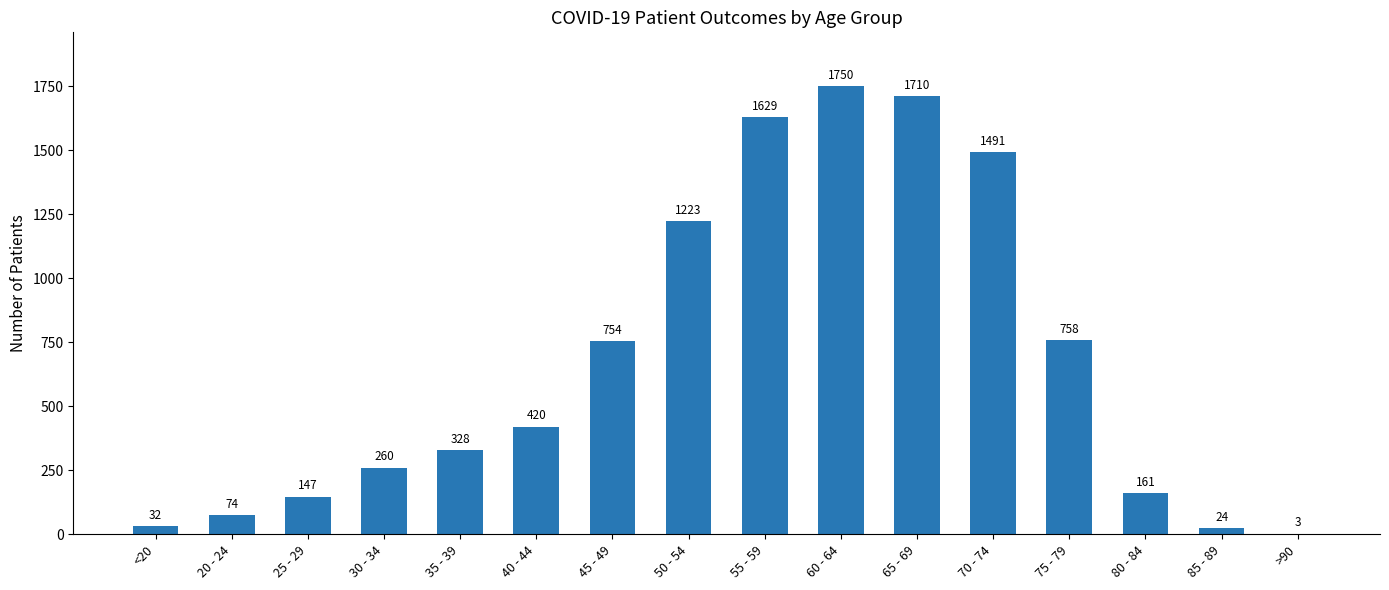

At which category does the chart reach its peak across all series?

60 - 64